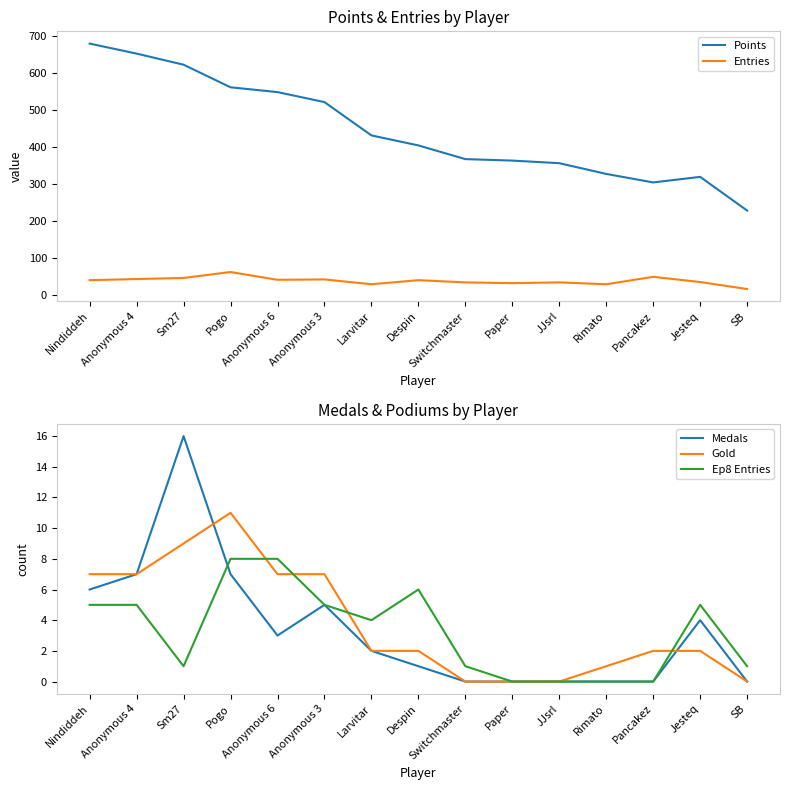

What position from the right is Switchmaster?

7